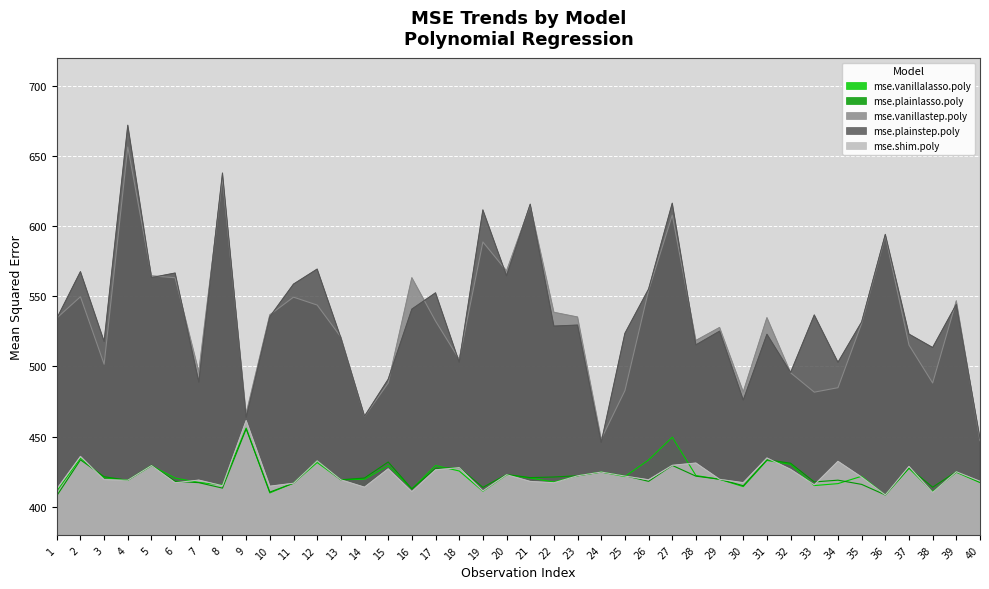

What is the spread (max minus min) of values at 18?

79.6